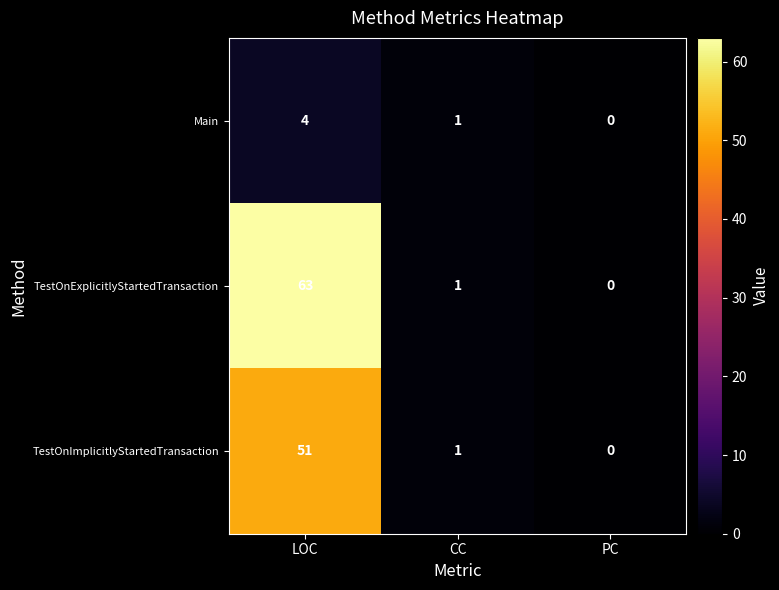

At which label does Main first exceed 1?

LOC